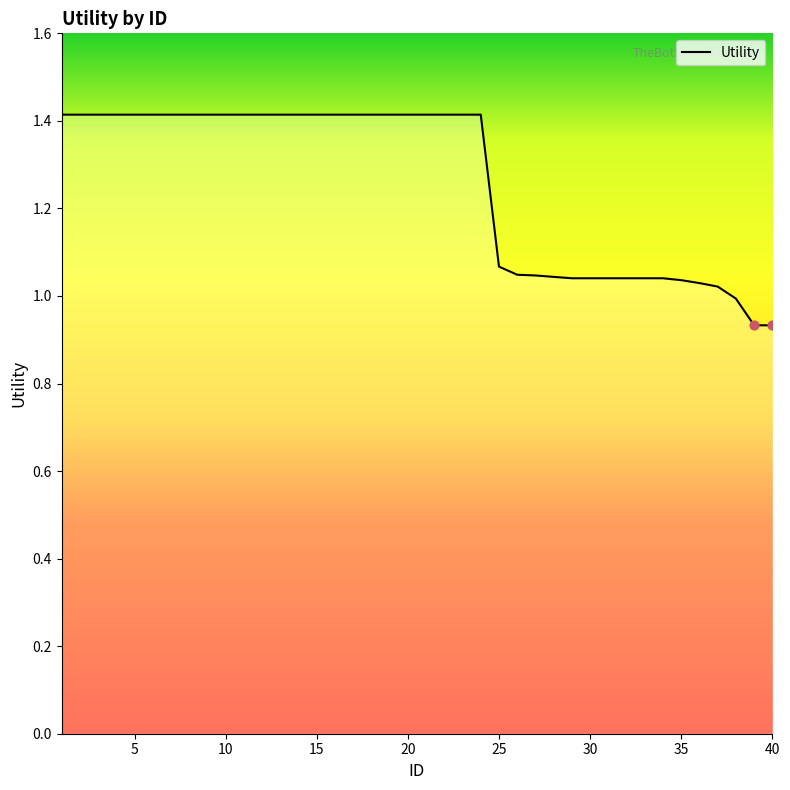

What is the maximum value shown in the chart?

1.4